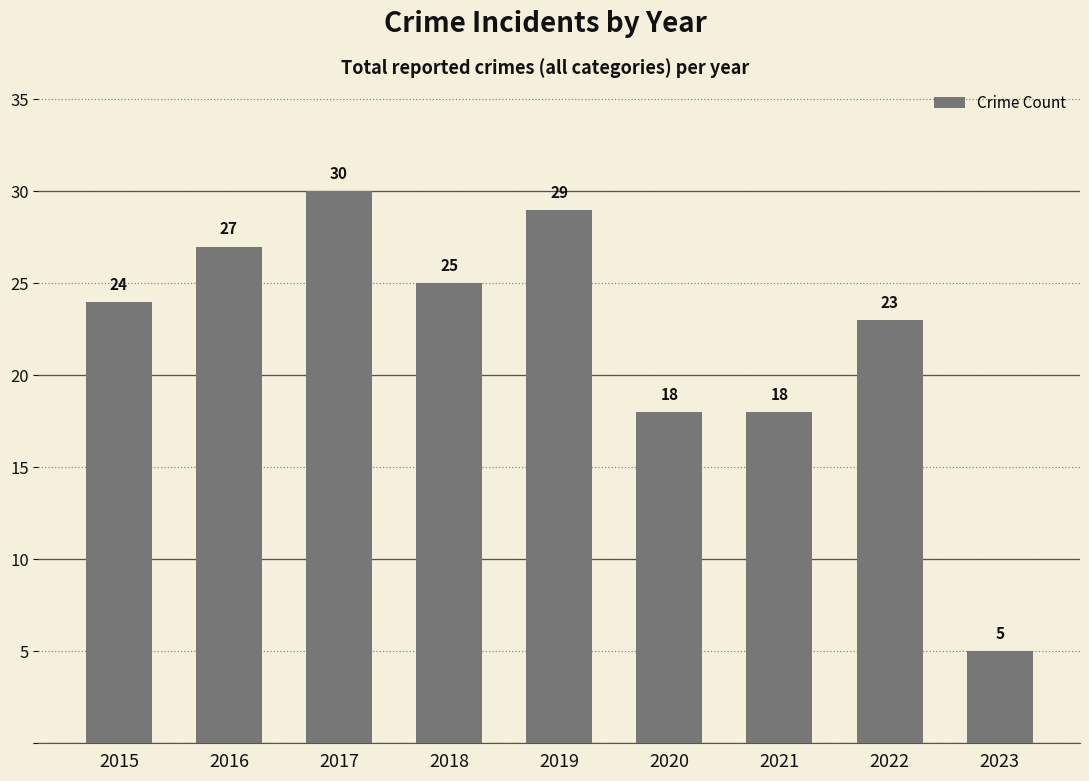

Between 2021 and 2023, which is larger?

2021